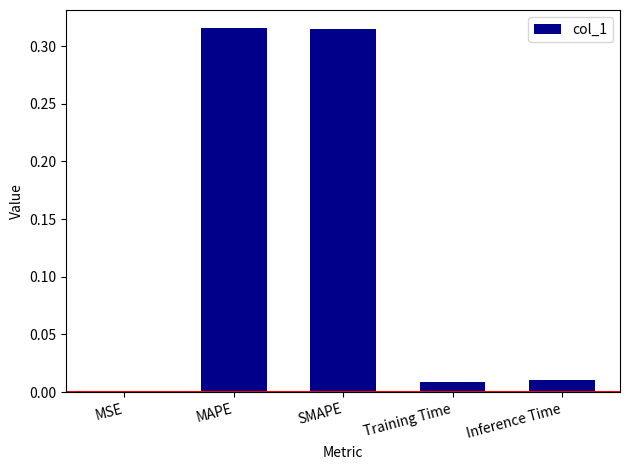

What is the change in value from SMAPE to Inference Time?

-0.3